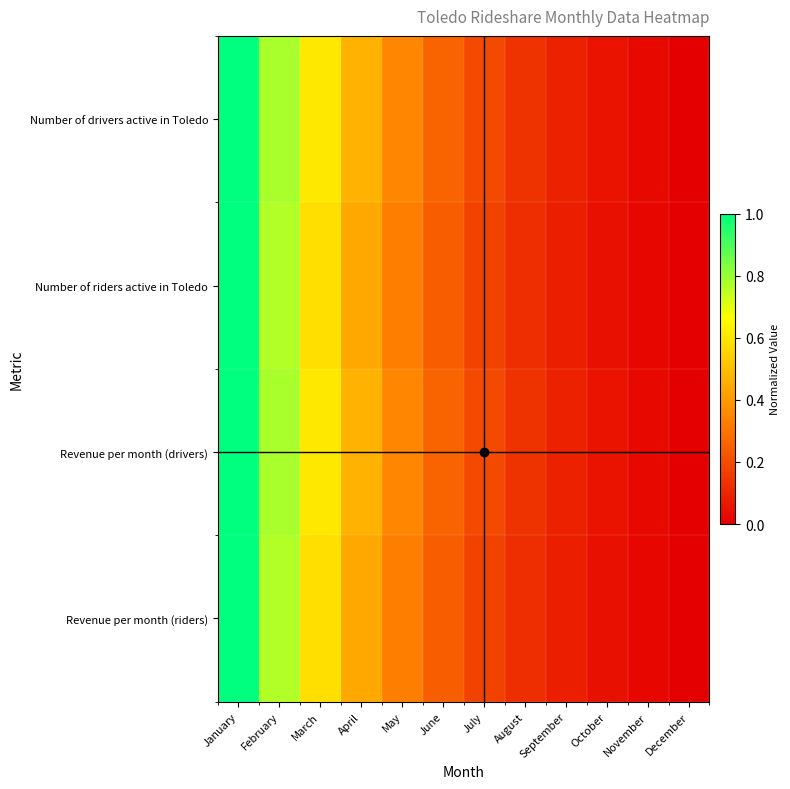

Reading left to right, extract all data points from this chart.

Number of drivers active in Toledo: January=1.0	February=0.8	March=0.6	April=0.5	May=0.4	June=0.3	July=0.2	August=0.1	September=0.1	October=0.1	November=0.0	December=0.0
Number of riders active in Toledo: January=1.0	February=0.8	March=0.6	April=0.4	May=0.3	June=0.2	July=0.2	August=0.1	September=0.1	October=0.0	November=0.0	December=0.0
Revenue per month (drivers): January=1.0	February=0.8	March=0.6	April=0.5	May=0.4	June=0.3	July=0.2	August=0.1	September=0.1	October=0.1	November=0.0	December=0.0
Revenue per month (riders): January=1.0	February=0.8	March=0.6	April=0.4	May=0.3	June=0.2	July=0.2	August=0.1	September=0.1	October=0.0	November=0.0	December=0.0